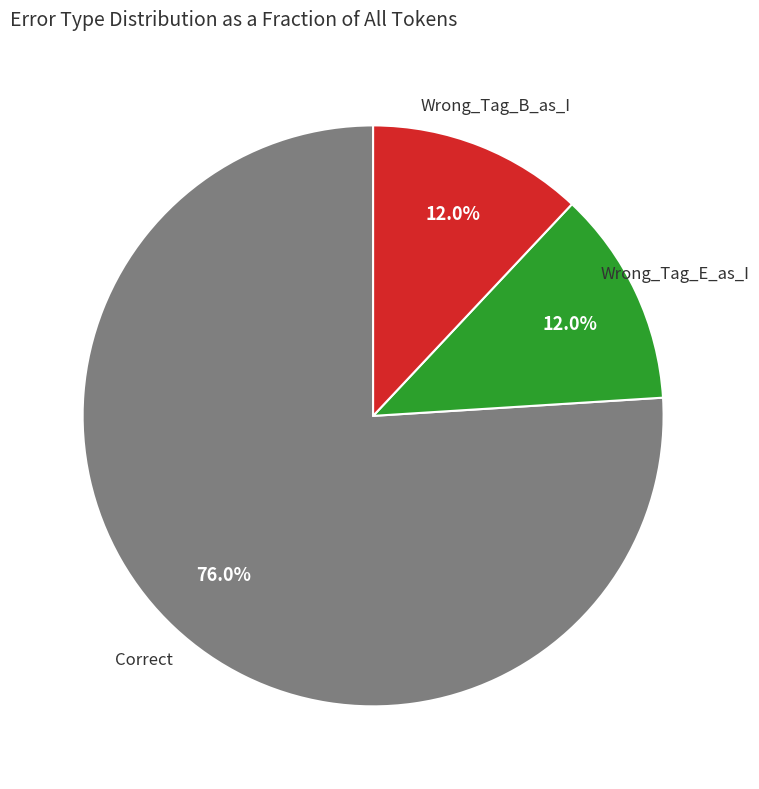

To the nearest percent, what is the difference between the largest and smallest slice percentages?

64%